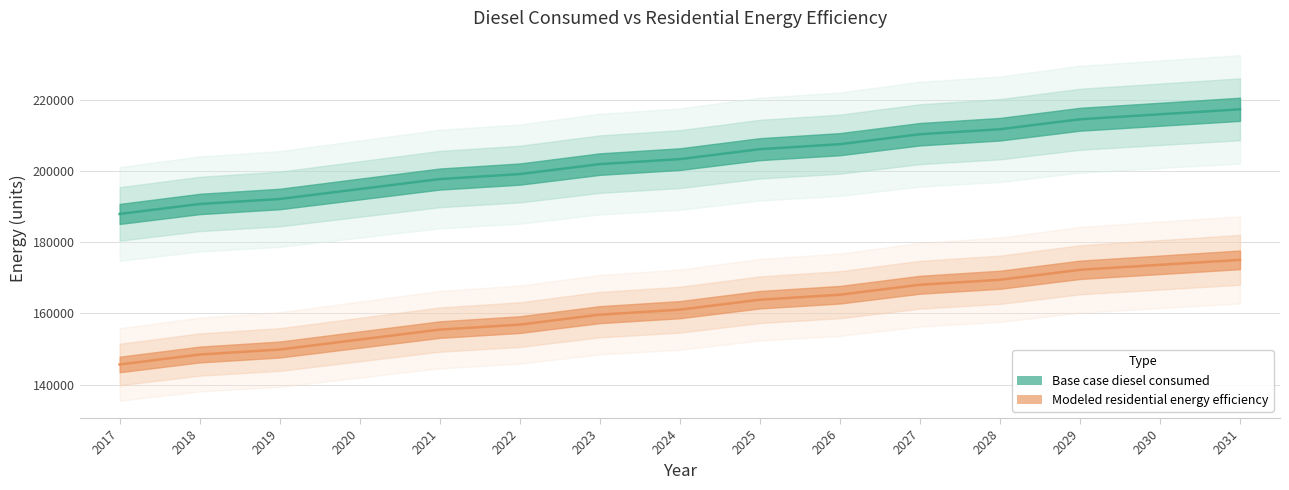

How many distinct data groups are displayed?

2